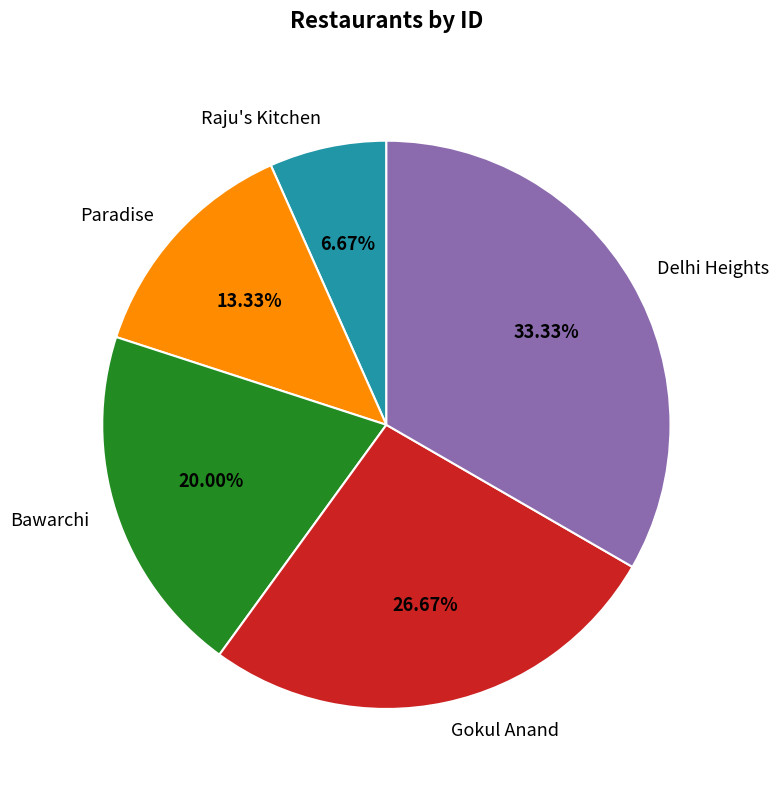

Is there a majority slice in this chart?

No